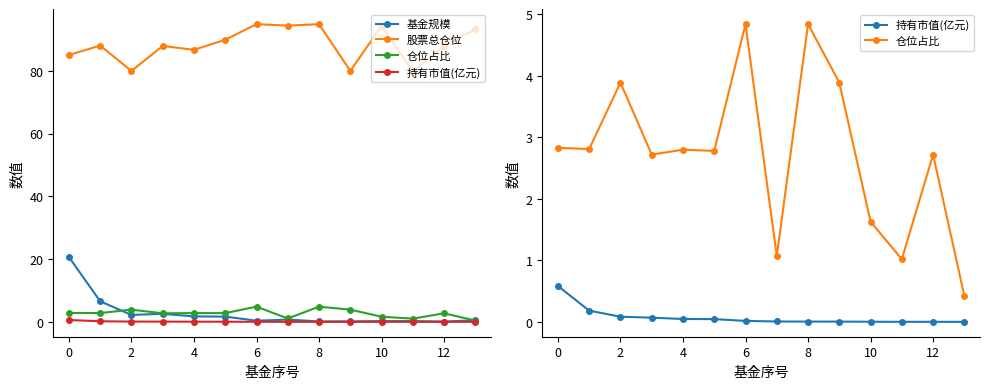

Which label corresponds to the largest value in the chart?

6